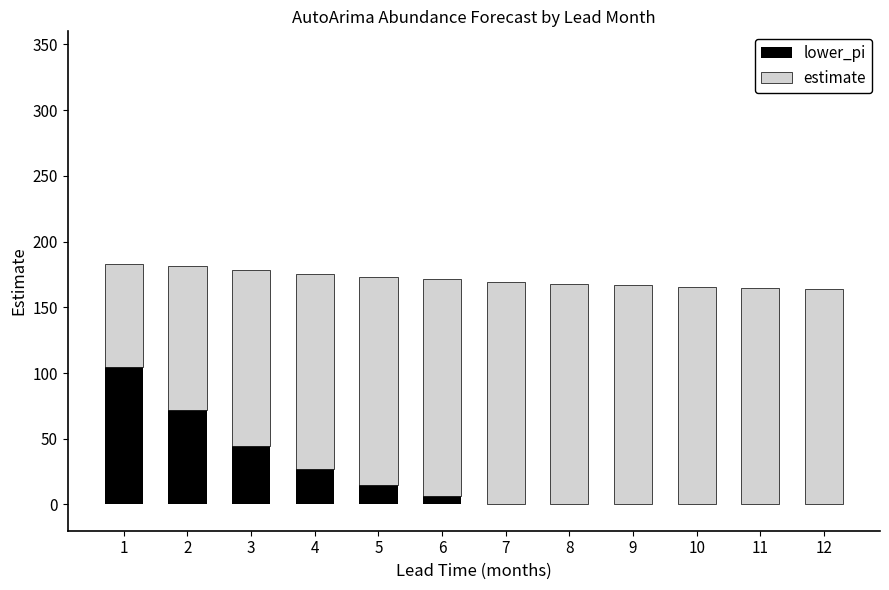

At which label does lower_pi reach its peak?

1